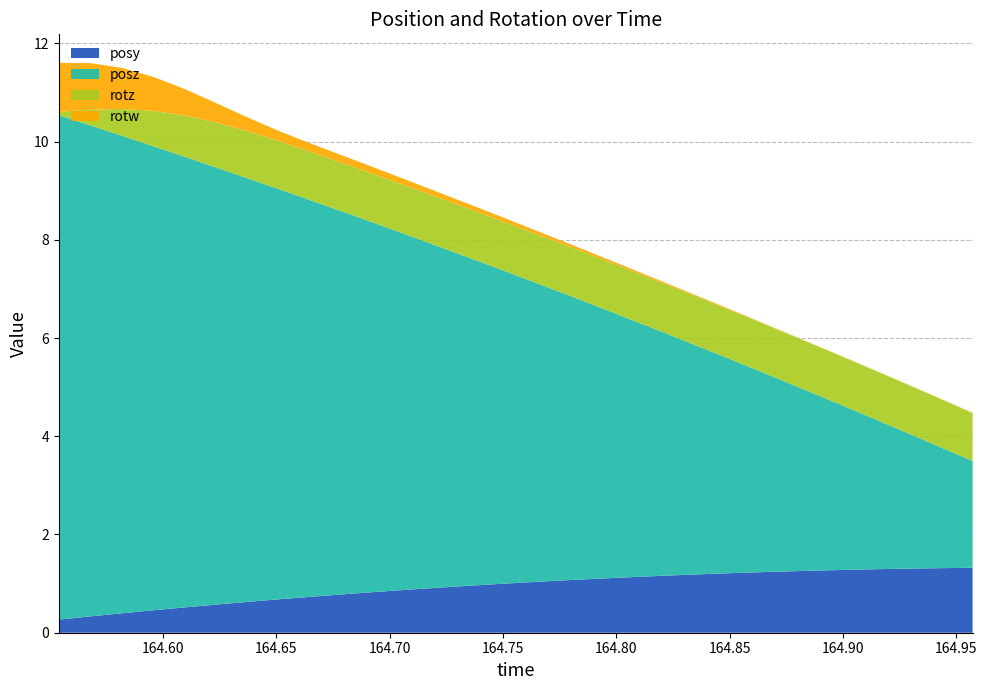

Reading right to left, list all the values displayed in this chart.

posy: 164.9572=1.3	164.9432=1.3	164.9293=1.3	164.9153=1.3	164.9015=1.3	164.8873=1.3	164.8735=1.2	164.8599=1.2	164.8461=1.2	164.8319=1.2	164.818=1.2	164.8041=1.1	164.7903=1.1	164.7762=1.1	164.7623=1.0	164.7487=1.0	164.7349=1.0	164.7208=0.9	164.7069=0.9	164.6929=0.8	164.6793=0.8	164.6654=0.7	164.6514=0.7	164.6373=0.6	164.6234=0.6	164.6095=0.5	164.5956=0.5	164.5817=0.4	164.568=0.3	164.554=0.3
posz: 164.9572=2.2	164.9432=2.5	164.9293=2.7	164.9153=3.0	164.9015=3.3	164.8873=3.6	164.8735=3.9	164.8599=4.2	164.8461=4.4	164.8319=4.7	164.818=5.0	164.8041=5.3	164.7903=5.6	164.7762=5.9	164.7623=6.1	164.7487=6.4	164.7349=6.7	164.7208=7.0	164.7069=7.2	164.6929=7.5	164.6793=7.8	164.6654=8.1	164.6514=8.3	164.6373=8.6	164.6234=8.9	164.6095=9.2	164.5956=9.5	164.5817=9.7	164.568=10.0	164.554=10.3
rotz: 164.9572=1.0	164.9432=1.0	164.9293=1.0	164.9153=1.0	164.9015=1.0	164.8873=1.0	164.8735=1.0	164.8599=1.0	164.8461=1.0	164.8319=1.0	164.818=1.0	164.8041=1.0	164.7903=1.0	164.7762=1.0	164.7623=1.0	164.7487=1.0	164.7349=1.0	164.7208=1.0	164.7069=1.0	164.6929=1.0	164.6793=1.0	164.6654=1.0	164.6514=1.0	164.6373=1.0	164.6234=0.9	164.6095=0.8	164.5956=0.7	164.5817=0.5	164.568=0.3	164.554=0.1
rotw: 164.9572=0.0	164.9432=0.0	164.9293=0.0	164.9153=0.0	164.9015=0.0	164.8873=0.0	164.8735=0.0	164.8599=0.0	164.8461=0.0	164.8319=0.0	164.818=0.0	164.8041=0.0	164.7903=0.0	164.7762=0.1	164.7623=0.1	164.7487=0.1	164.7349=0.1	164.7208=0.1	164.7069=0.1	164.6929=0.1	164.6793=0.2	164.6654=0.2	164.6514=0.2	164.6373=0.3	164.6234=0.4	164.6095=0.5	164.5956=0.7	164.5817=0.8	164.568=0.9	164.554=1.0